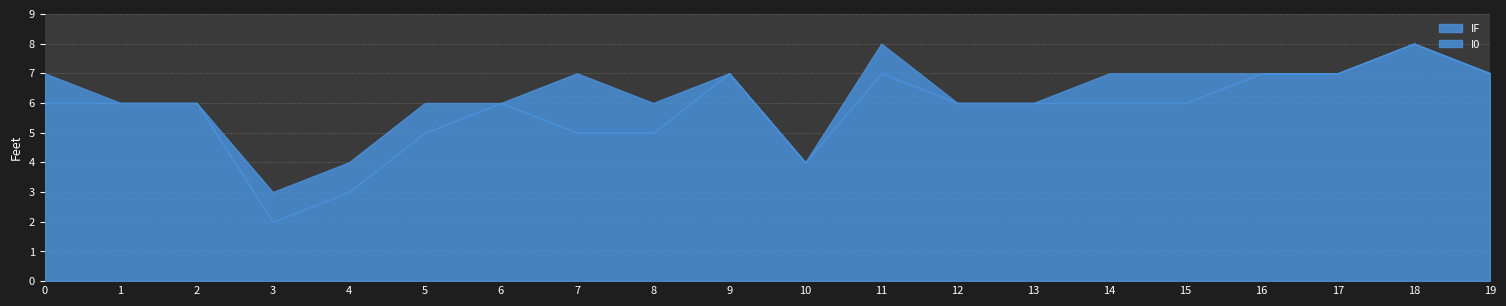

What is the total value across all series at 17?

7